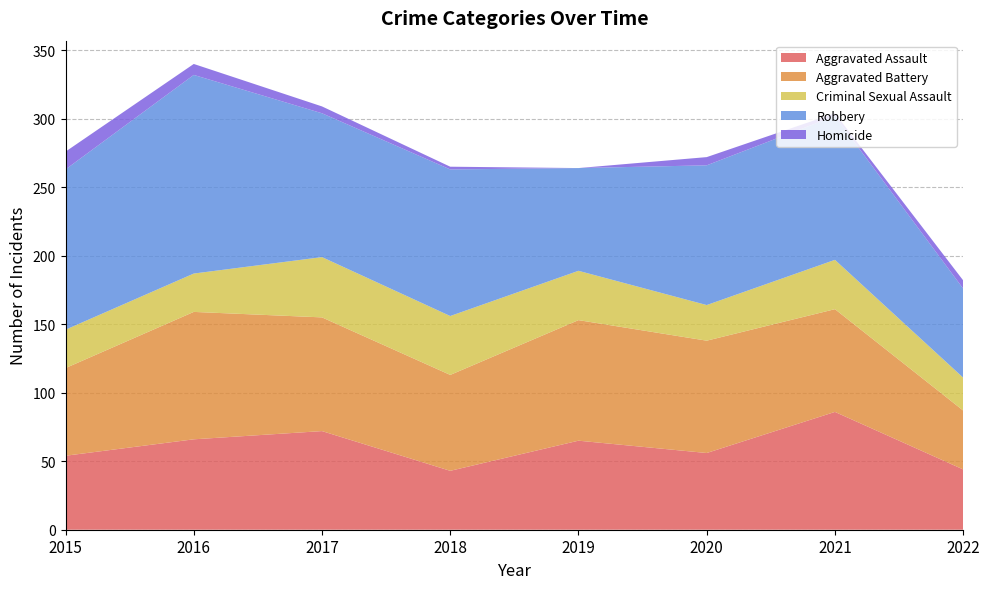

Reading right to left, transcribe all the data shown in this chart.

Aggravated Assault: 2022=44	2021=86	2020=56	2019=65	2018=43	2017=72	2016=66	2015=54
Aggravated Battery: 2022=43	2021=75	2020=82	2019=88	2018=70	2017=83	2016=93	2015=64
Criminal Sexual Assault: 2022=24	2021=36	2020=26	2019=36	2018=43	2017=44	2016=28	2015=28
Robbery: 2022=65	2021=105	2020=102	2019=75	2018=107	2017=105	2016=145	2015=117
Homicide: 2022=6	2021=2	2020=6	2019=0	2018=2	2017=5	2016=8	2015=13